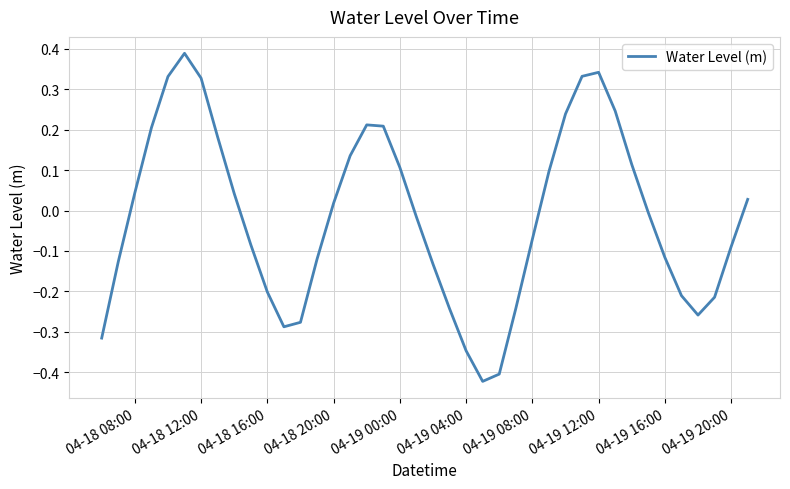

Does the chart display data point markers on the line(s)?

No